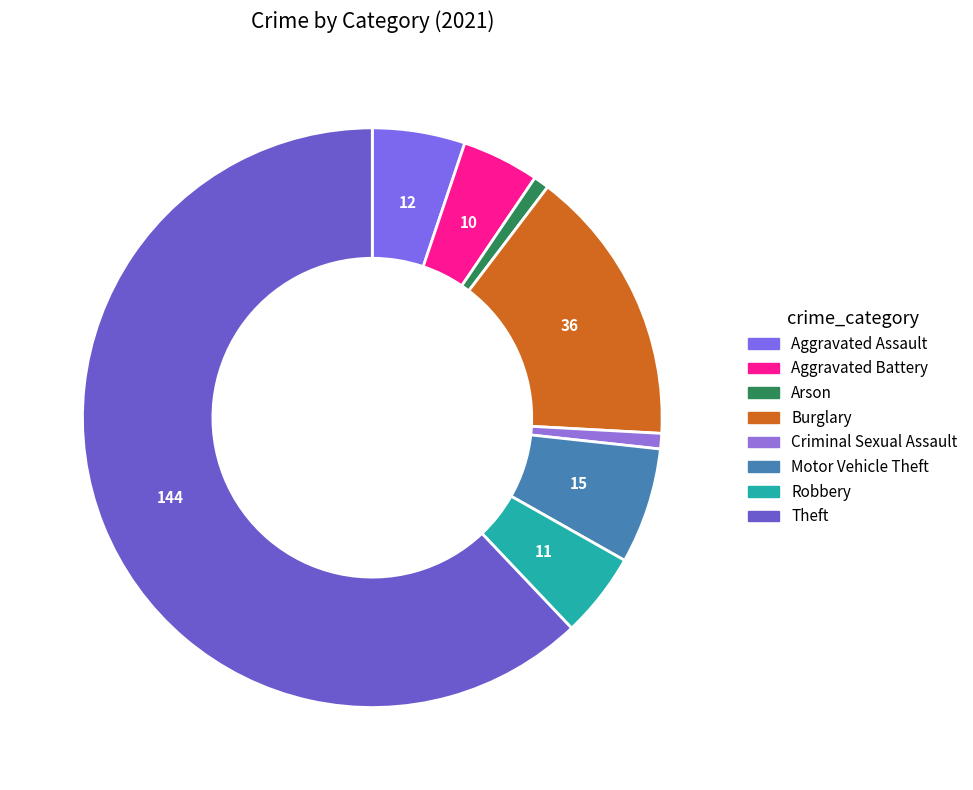

Does Theft represent more than half of the total?

Yes